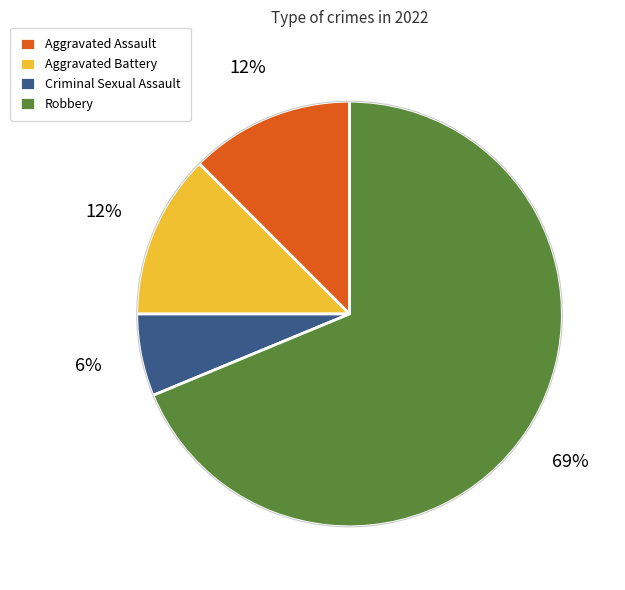

True or false: Aggravated Battery accounts for 22% of the total.

False